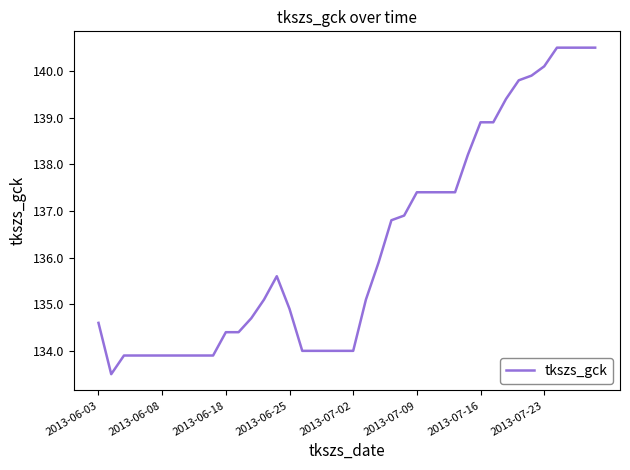

What is the maximum value shown in the chart?

140.5